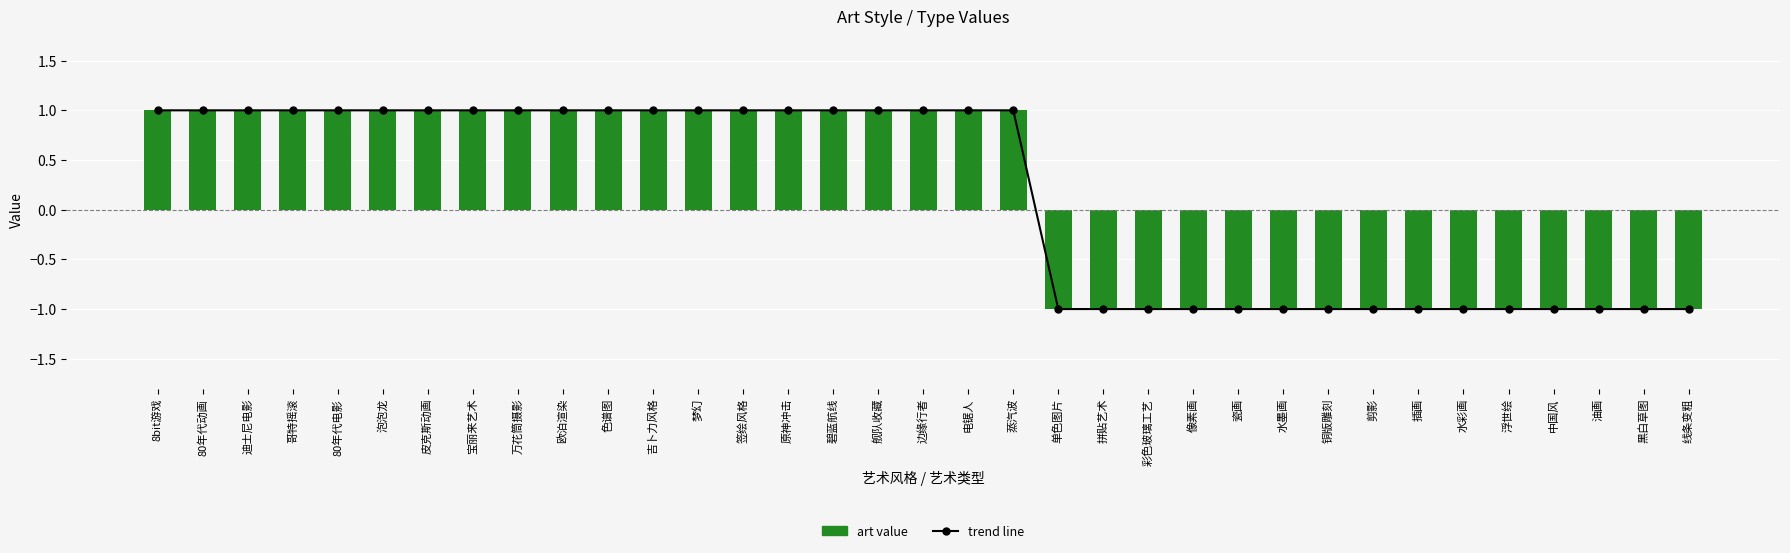

Reading left to right, what are all the values shown in this chart?

trend line: 1	1	1	1	1	1	1	1	1	1	1	1	1	1	1	1	1	1	1	1	-1	-1	-1	-1	-1	-1	-1	-1	-1	-1	-1	-1	-1	-1	-1
art value: 1	1	1	1	1	1	1	1	1	1	1	1	1	1	1	1	1	1	1	1	-1	-1	-1	-1	-1	-1	-1	-1	-1	-1	-1	-1	-1	-1	-1